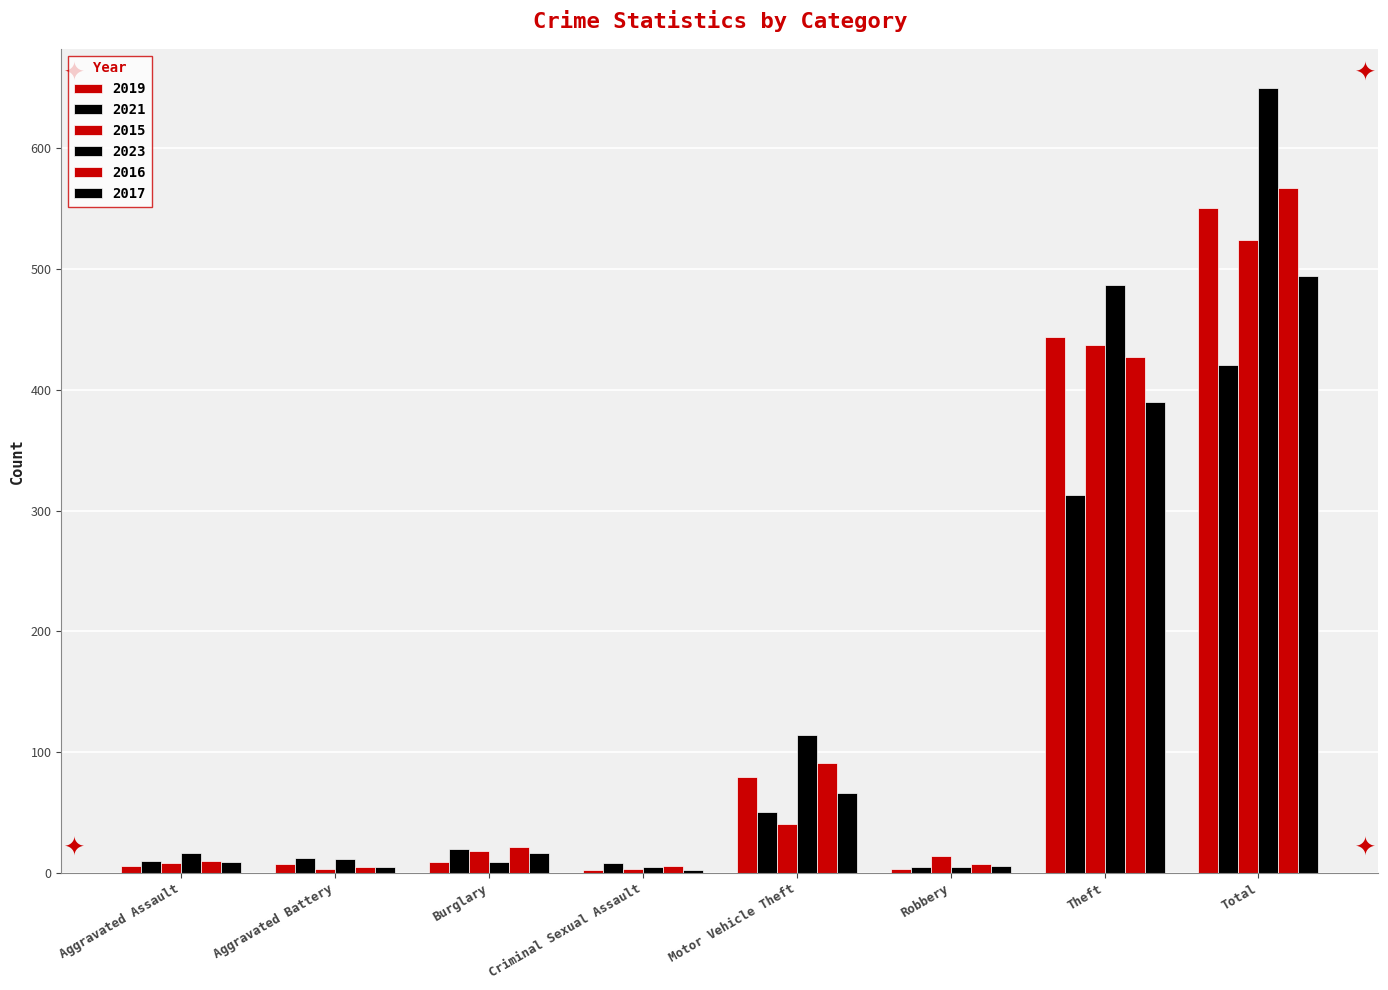

At Burglary, list the series in order from smallest to largest.

2019, 2023, 2017, 2015, 2021, 2016